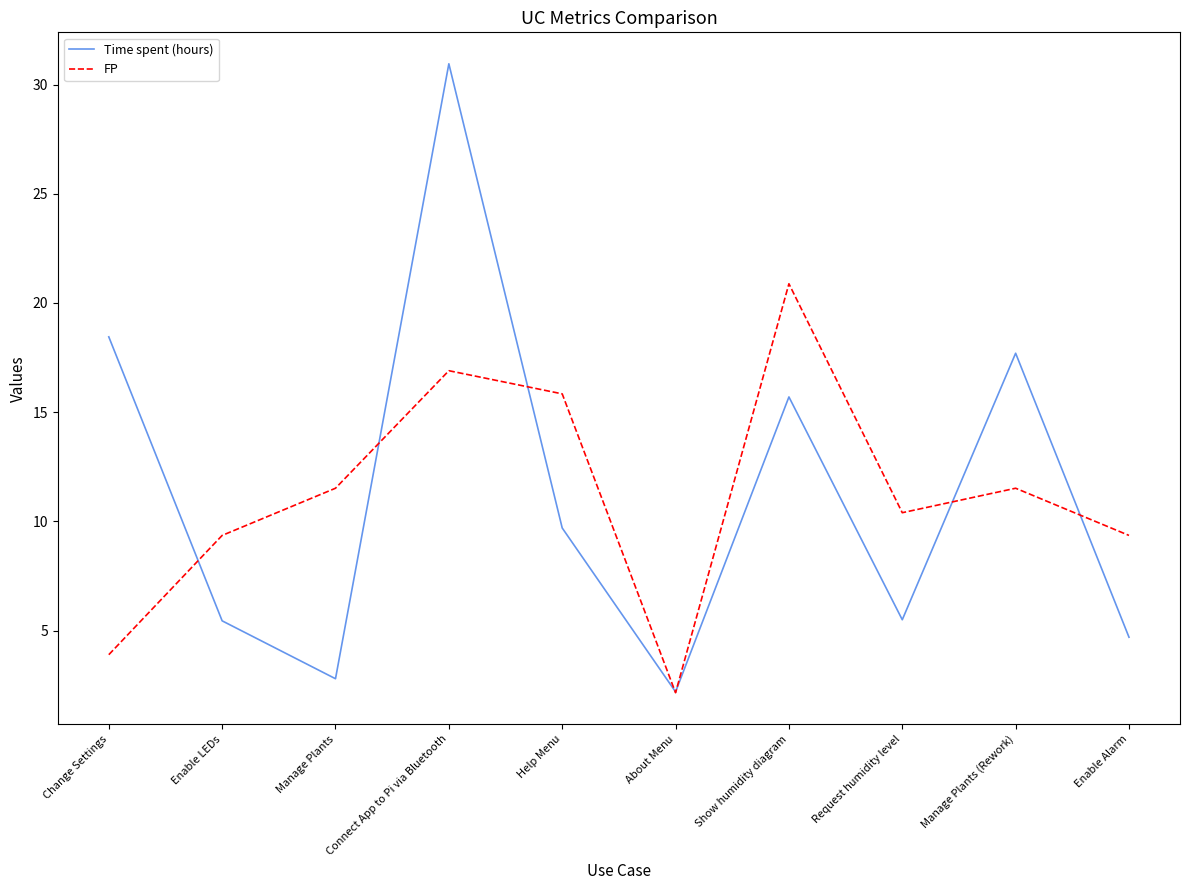

What position from the right is Manage Plants (Rework)?

2